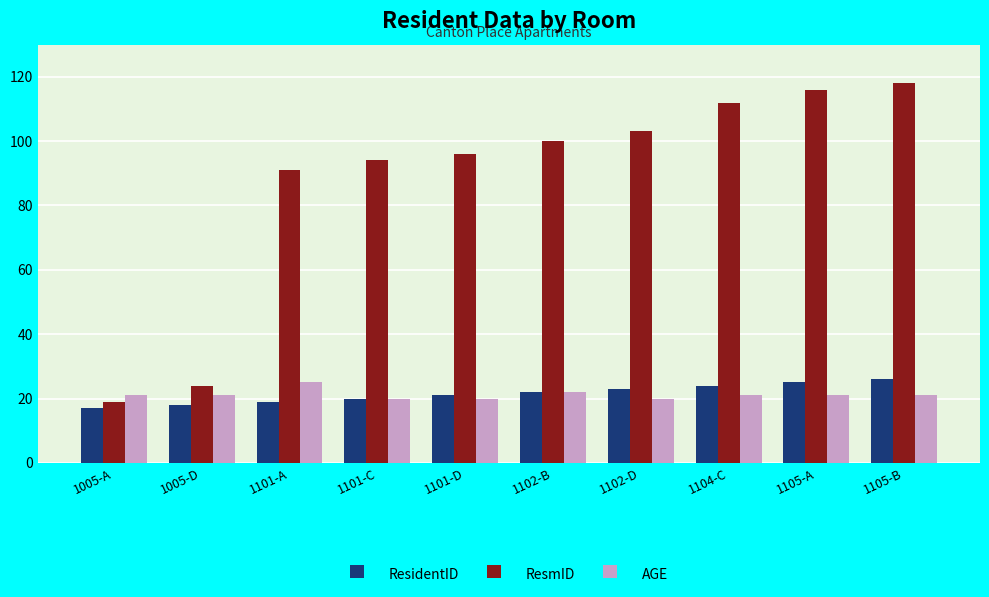

Which series changed the most between 1102-D and 1105-A?

ResmID